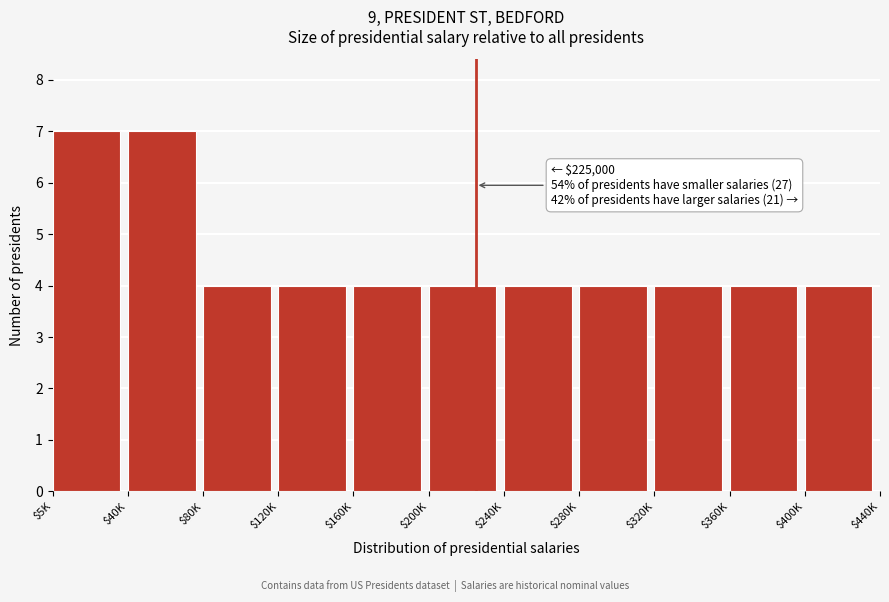

Reading right to left, what are all the values shown in this chart?

4	4	4	4	4	4	4	4	4	7	7